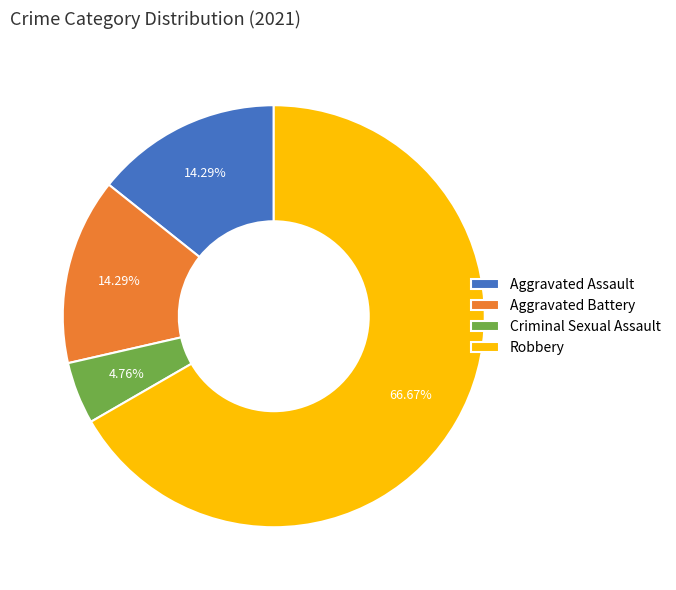

How much of the chart is everything except Aggravated Assault?

85.7%